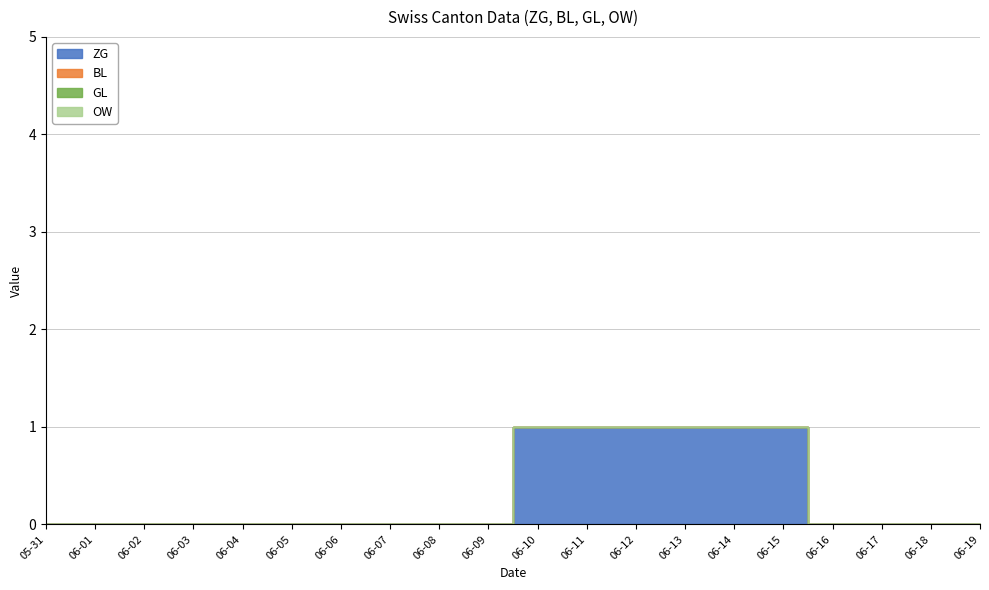

True or false: GL has a value of 0 at 2020-06-05.

True